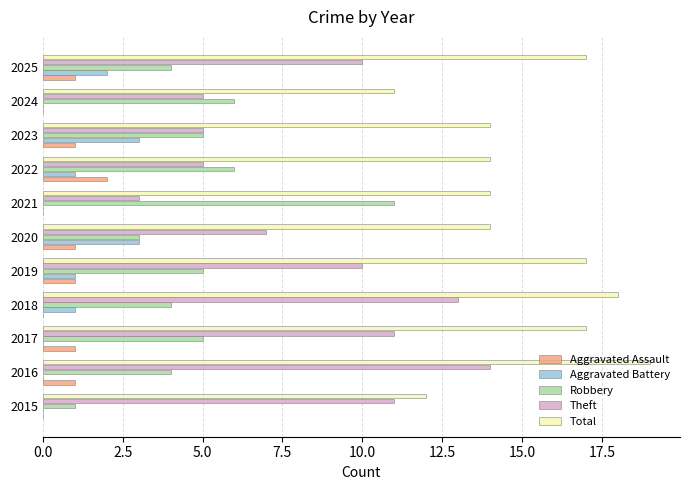

What is the sum of all Robbery values?

54